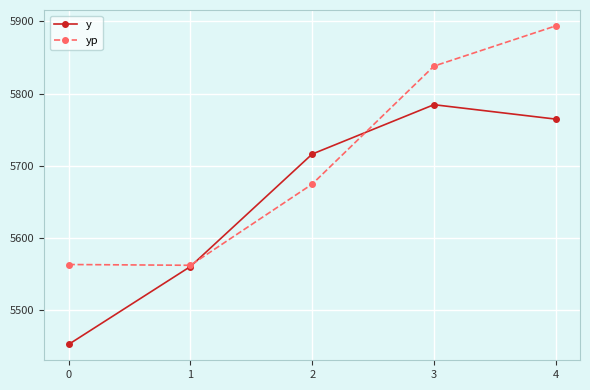

What is the spread (max minus min) of values at 4?

129.3